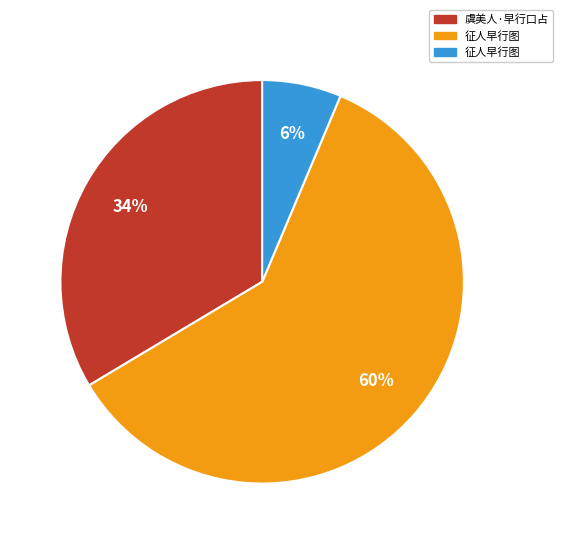

Is there any slice that represents more than half of the pie?

Yes